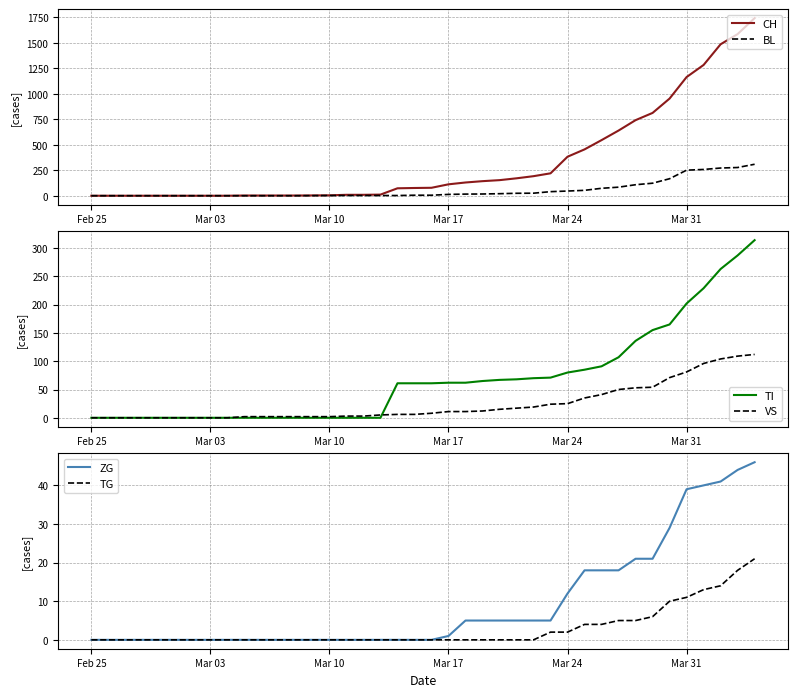

What are all the series names shown in the legend?

CH, BL, TI, VS, ZG, TG